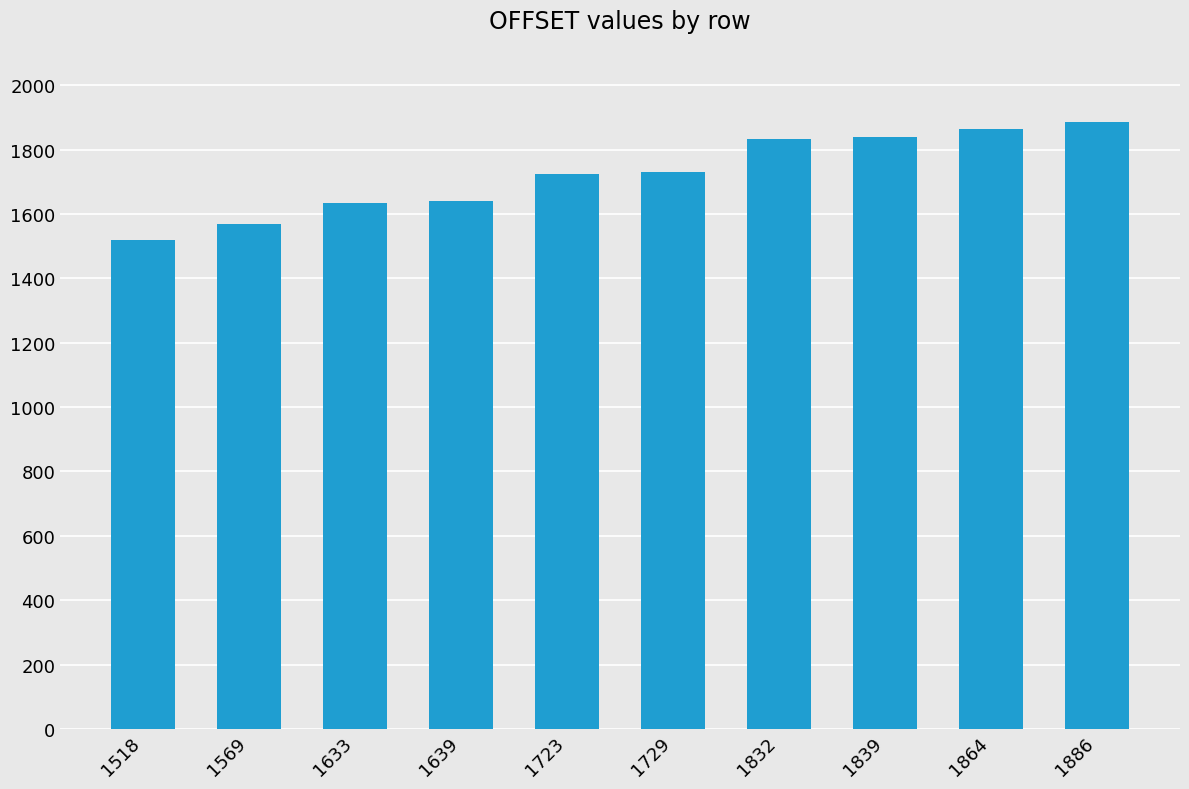

The value at 1633 is 1633. True or false?

True